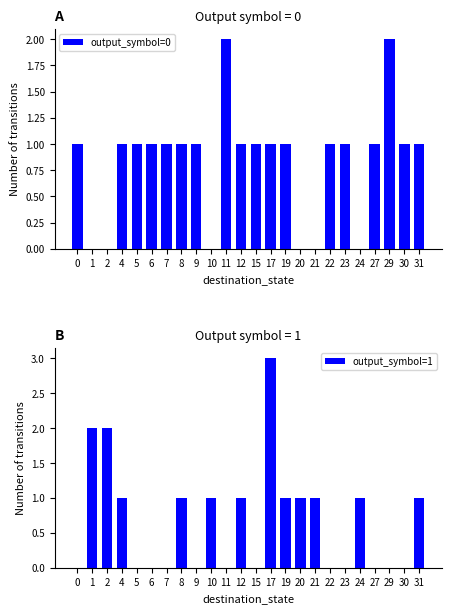

How many distinct data groups are displayed?

2